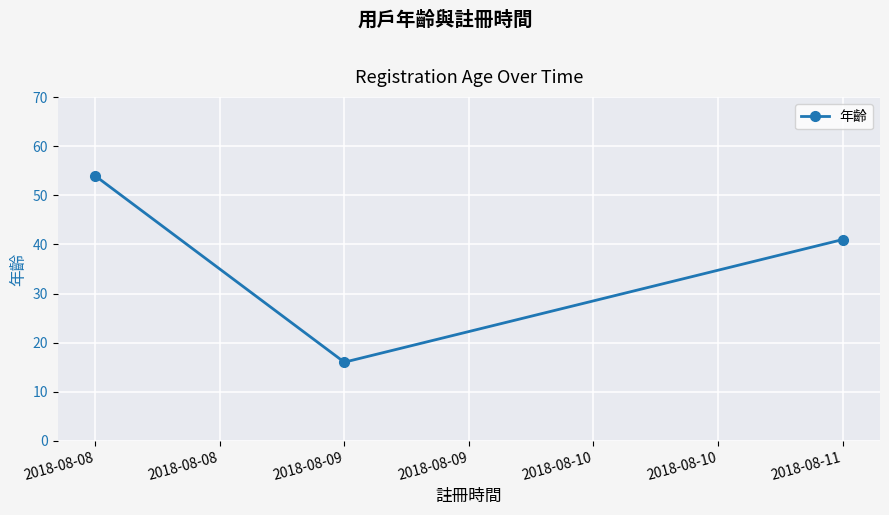

List the labels in order of value, largest first.

2018-08-08, 2018-08-11, 2018-08-09